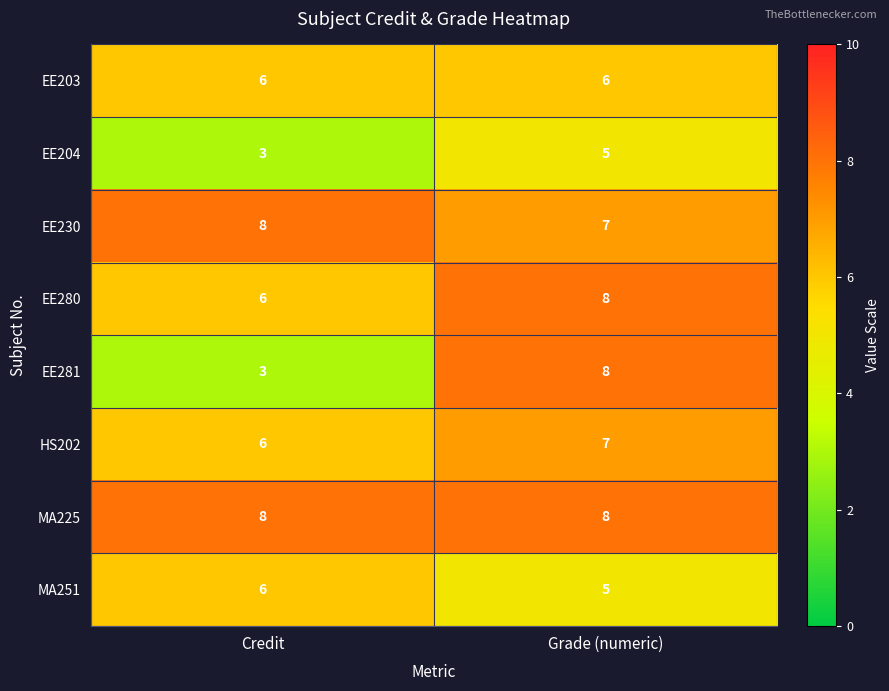

What value does the EE230 series have at Credit?

8